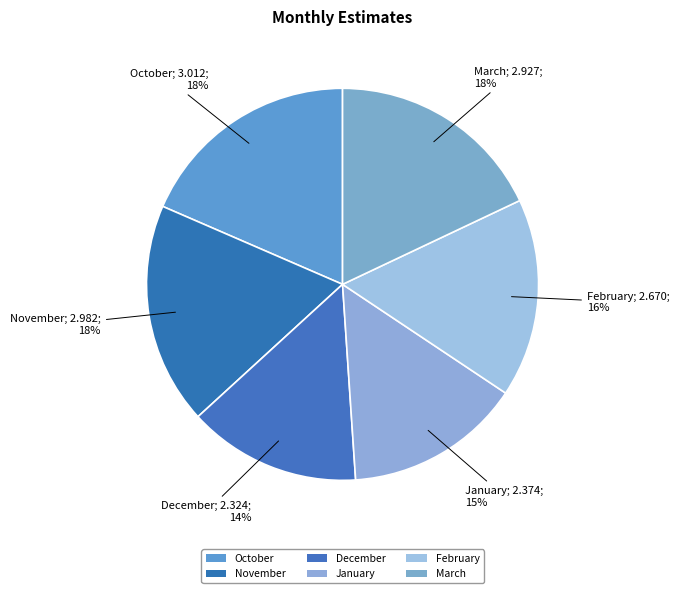

Between January and November, which is larger?

November